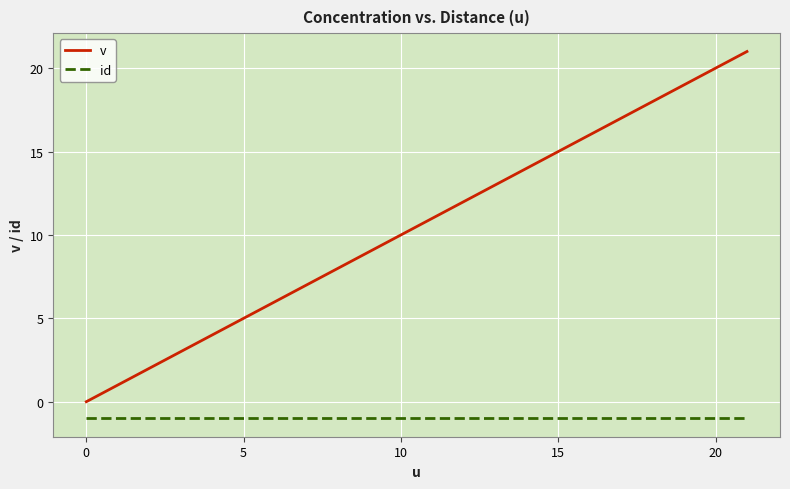

What is the sum of all id values?

-22